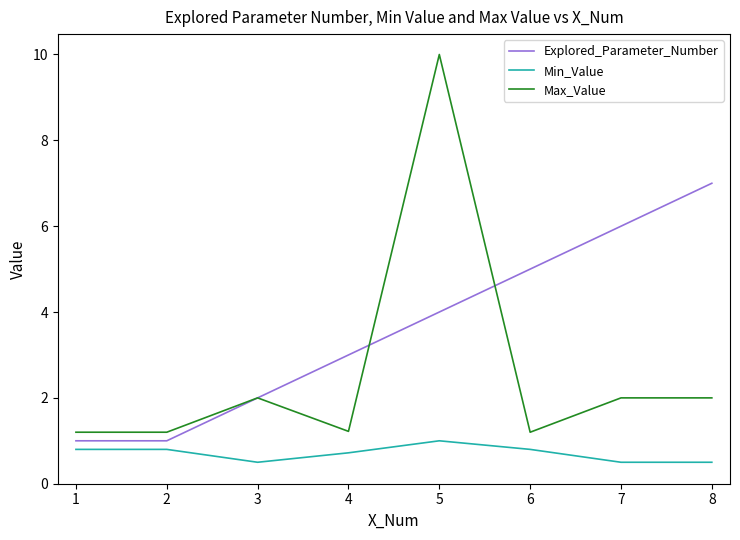

The Explored_Parameter_Number series shows 1.7 at 2. True or false?

False